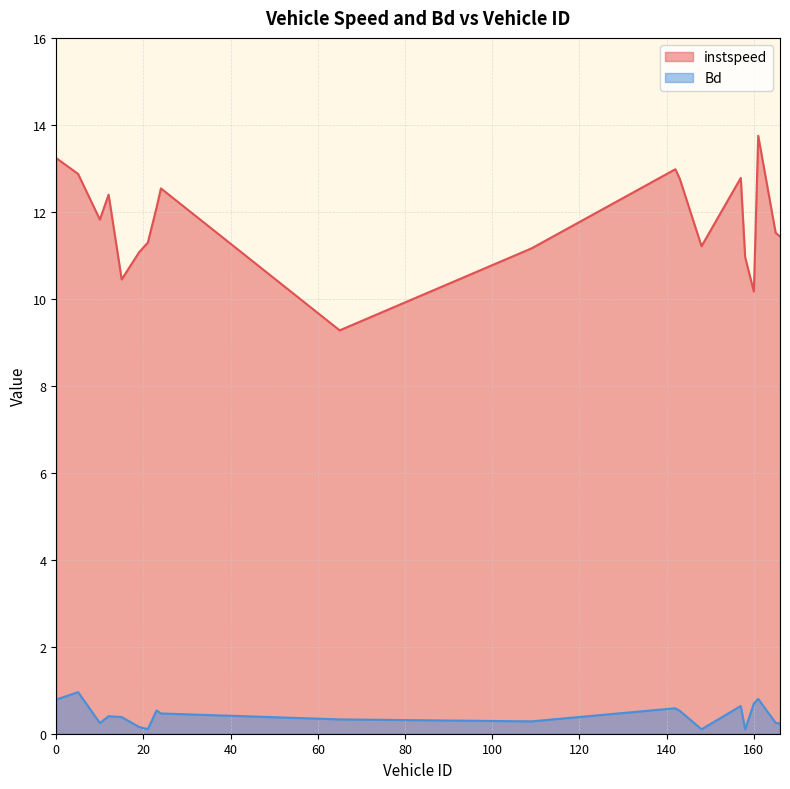

What is the greatest value displayed?

13.7